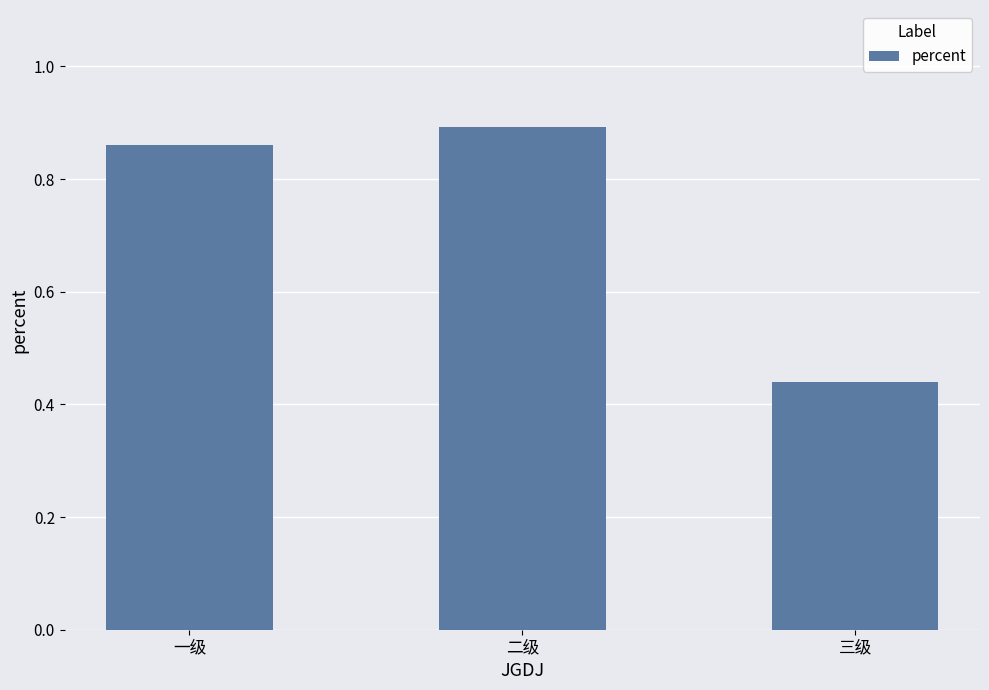

Which has a higher value, 二级 or 一级?

二级